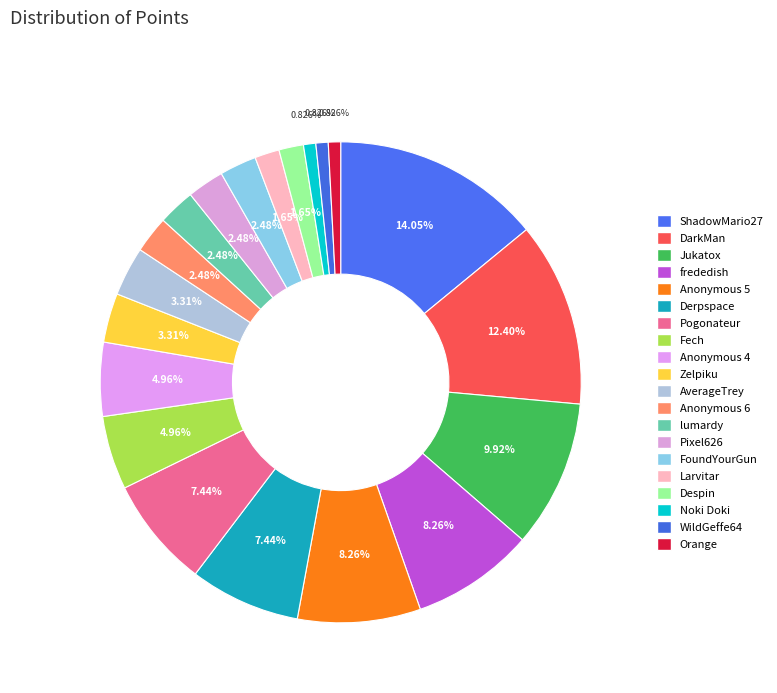

To the nearest percent, what portion does FoundYourGun represent?

2%